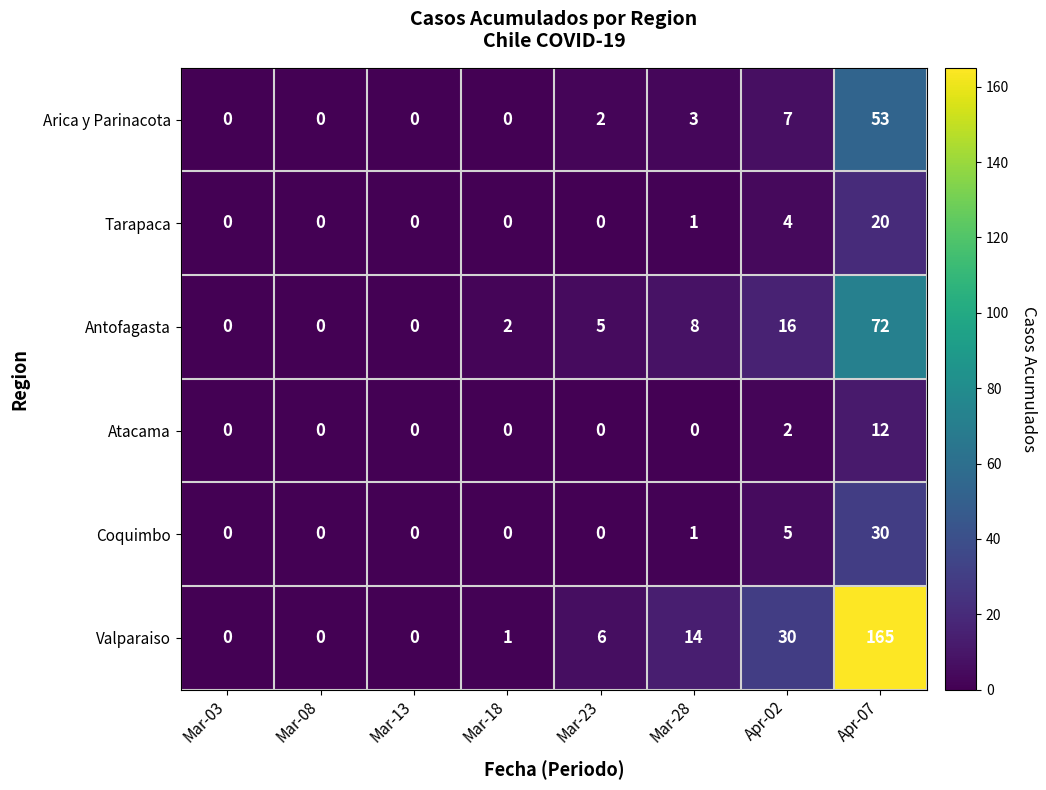

What is the total value across all series at Mar-28?

27